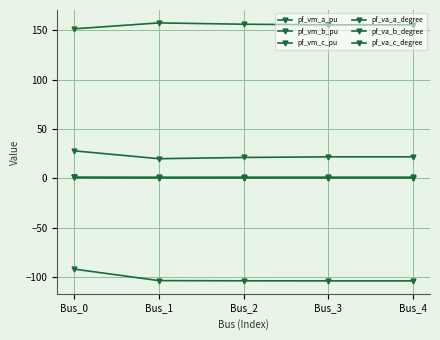

What is the approximate value of pf_va_a_degree at Bus_1?

20.0